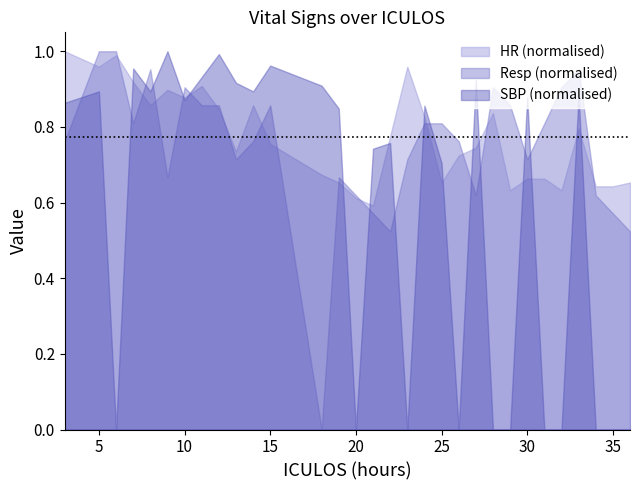

List the labels in order of Resp value, largest first.

5, 6, 8, 33, 10, 28, 32, 11, 12, 15, 29, 7, 24, 25, 31, 3, 14, 26, 13, 23, 30, 9, 19, 20, 27, 34, 21, 35, 22, 36, 18